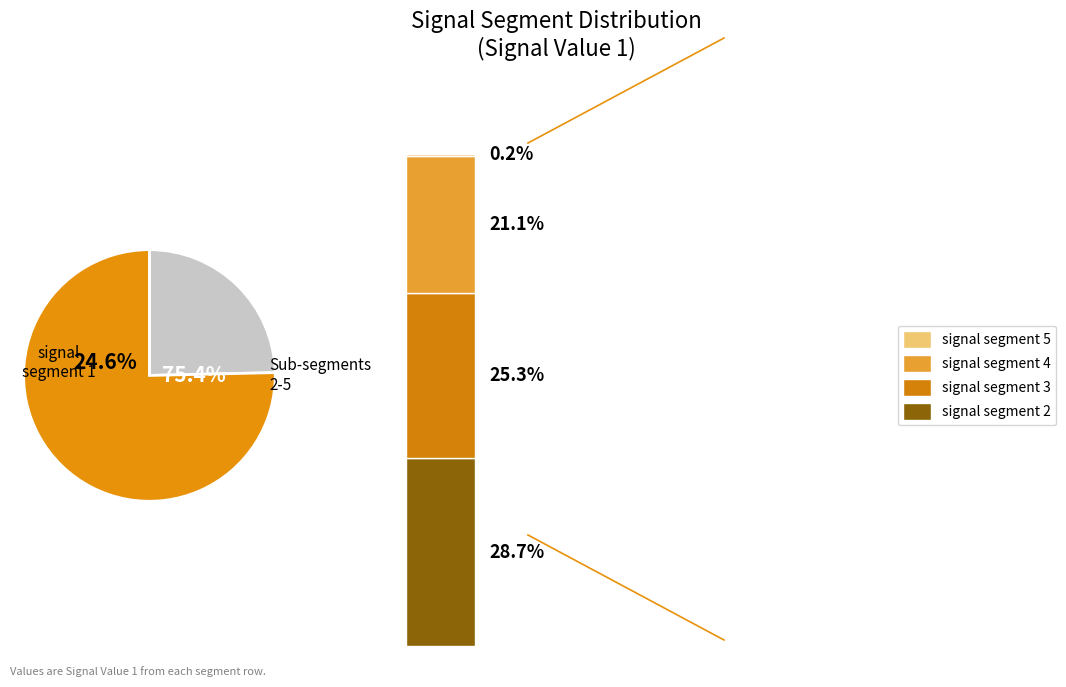

Rank the categories by value from lowest to highest.

signal segment 5, signal segment 4, signal segment 1, signal segment 3, signal segment 2